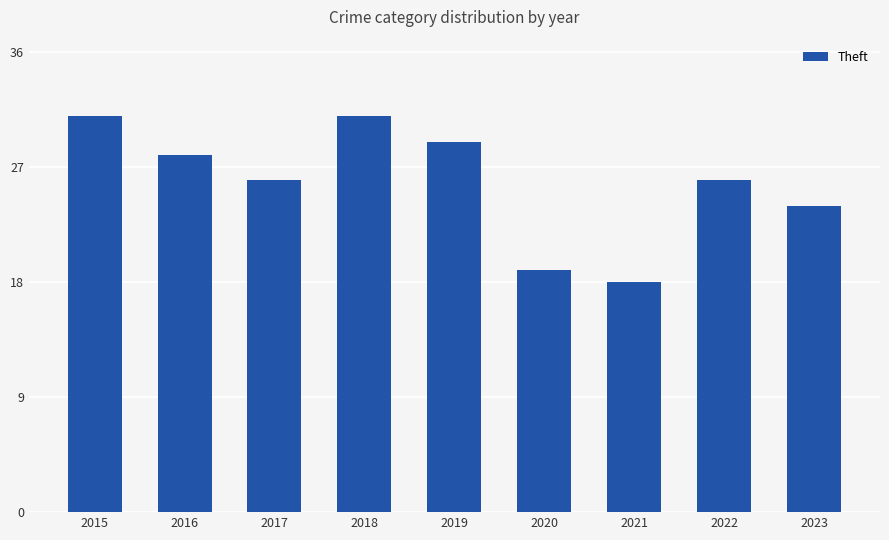

Reading left to right, transcribe all the data shown in this chart.

31	28	26	31	29	19	18	26	24